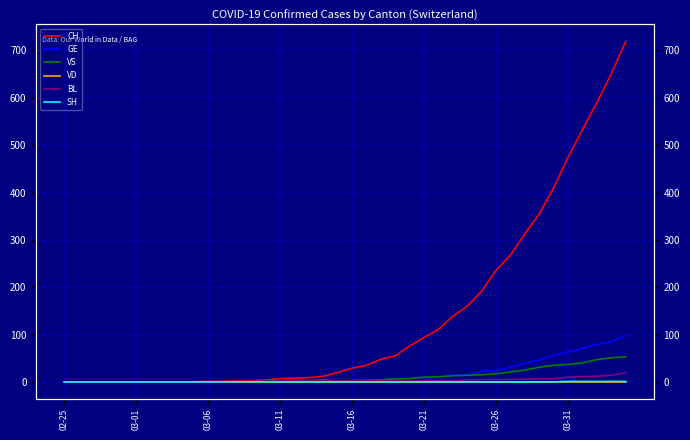

Rank the series by their maximum value, from highest to lowest.

CH, GE, VS, BL, SH, VD